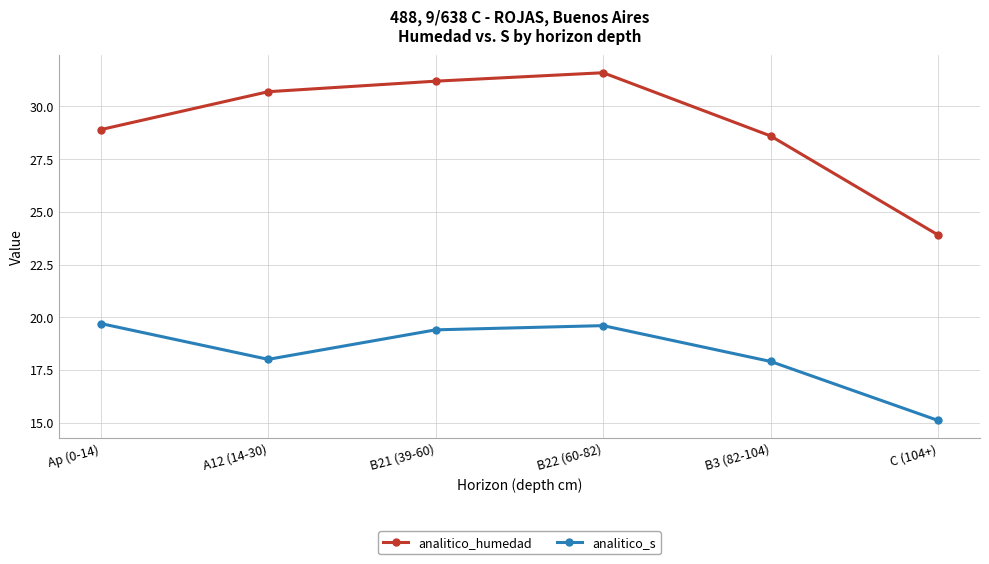

How many lines are shown in the chart?

2